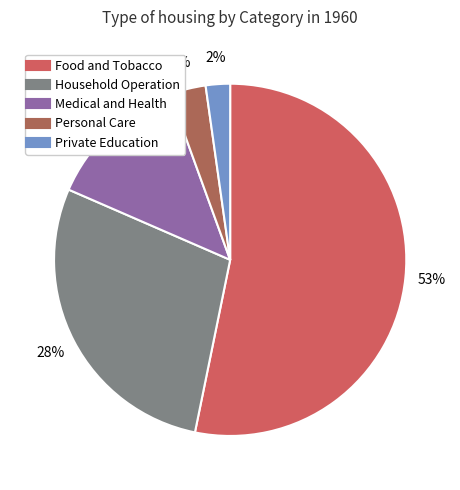

What percentage is the Medical and Health slice, to the nearest percent?

13%